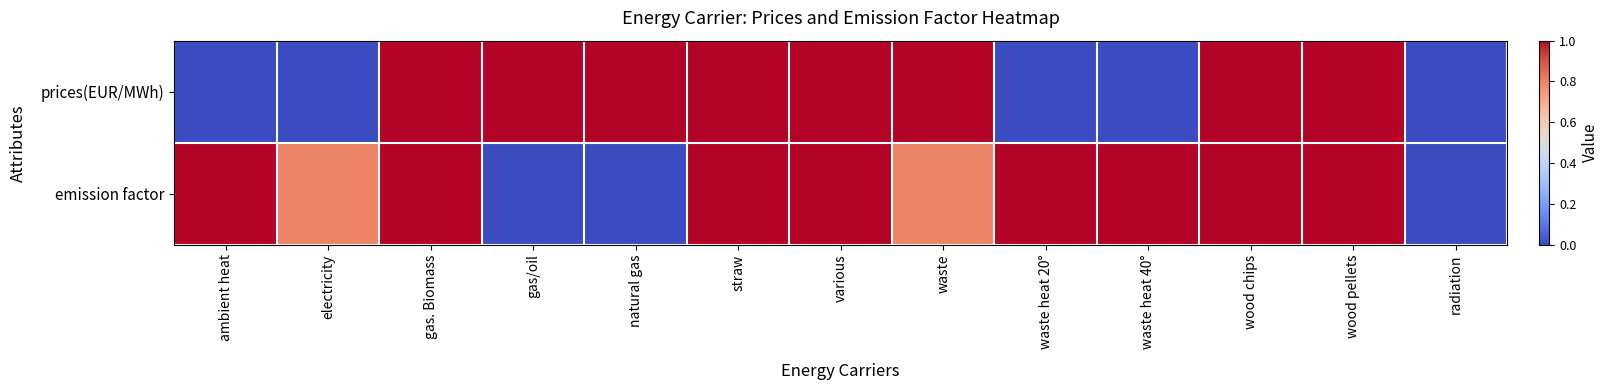

List the series in order of their peak value, lowest first.

emission factor, prices(EUR/MWh)